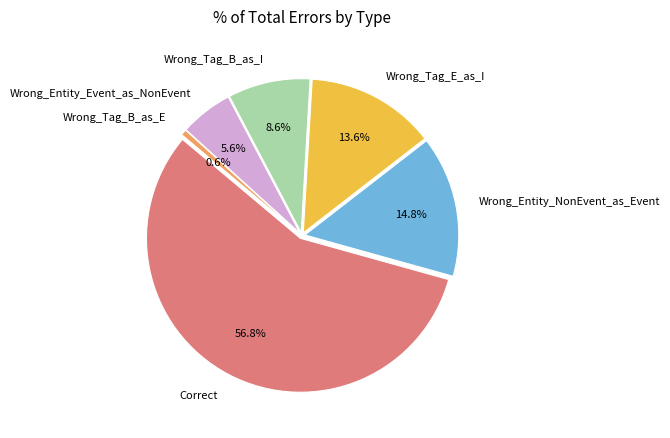

To the nearest percent, what is the difference between the largest and smallest slice percentages?

56%